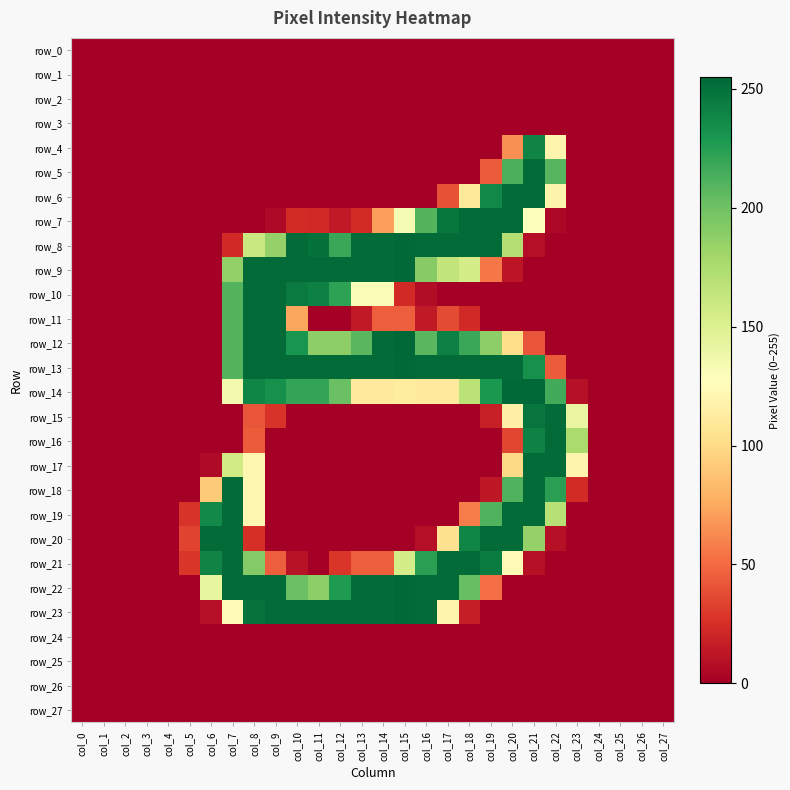

Reading right to left, list all the values displayed in this chart.

row_0: col_27=0	col_26=0	col_25=0	col_24=0	col_23=0	col_22=0	col_21=0	col_20=0	col_19=0	col_18=0	col_17=0	col_16=0	col_15=0	col_14=0	col_13=0	col_12=0	col_11=0	col_10=0	col_9=0	col_8=0	col_7=0	col_6=0	col_5=0	col_4=0	col_3=0	col_2=0	col_1=0	col_0=0
row_1: col_27=0	col_26=0	col_25=0	col_24=0	col_23=0	col_22=0	col_21=0	col_20=0	col_19=0	col_18=0	col_17=0	col_16=0	col_15=0	col_14=0	col_13=0	col_12=0	col_11=0	col_10=0	col_9=0	col_8=0	col_7=0	col_6=0	col_5=0	col_4=0	col_3=0	col_2=0	col_1=0	col_0=0
row_2: col_27=0	col_26=0	col_25=0	col_24=0	col_23=0	col_22=0	col_21=0	col_20=0	col_19=0	col_18=0	col_17=0	col_16=0	col_15=0	col_14=0	col_13=0	col_12=0	col_11=0	col_10=0	col_9=0	col_8=0	col_7=0	col_6=0	col_5=0	col_4=0	col_3=0	col_2=0	col_1=0	col_0=0
row_3: col_27=0	col_26=0	col_25=0	col_24=0	col_23=0	col_22=0	col_21=0	col_20=0	col_19=0	col_18=0	col_17=0	col_16=0	col_15=0	col_14=0	col_13=0	col_12=0	col_11=0	col_10=0	col_9=0	col_8=0	col_7=0	col_6=0	col_5=0	col_4=0	col_3=0	col_2=0	col_1=0	col_0=0
row_4: col_27=0	col_26=0	col_25=0	col_24=0	col_23=0	col_22=119	col_21=240	col_20=65	col_19=0	col_18=0	col_17=0	col_16=0	col_15=0	col_14=0	col_13=0	col_12=0	col_11=0	col_10=0	col_9=0	col_8=0	col_7=0	col_6=0	col_5=0	col_4=0	col_3=0	col_2=0	col_1=0	col_0=0
row_5: col_27=0	col_26=0	col_25=0	col_24=0	col_23=0	col_22=209	col_21=253	col_20=213	col_19=44	col_18=0	col_17=0	col_16=0	col_15=0	col_14=0	col_13=0	col_12=0	col_11=0	col_10=0	col_9=0	col_8=0	col_7=0	col_6=0	col_5=0	col_4=0	col_3=0	col_2=0	col_1=0	col_0=0
row_6: col_27=0	col_26=0	col_25=0	col_24=0	col_23=0	col_22=118	col_21=253	col_20=253	col_19=238	col_18=110	col_17=40	col_16=0	col_15=0	col_14=0	col_13=0	col_12=0	col_11=0	col_10=0	col_9=0	col_8=0	col_7=0	col_6=0	col_5=0	col_4=0	col_3=0	col_2=0	col_1=0	col_0=0
row_7: col_27=0	col_26=0	col_25=0	col_24=0	col_23=0	col_22=4	col_21=128	col_20=253	col_19=253	col_18=253	col_17=247	col_16=210	col_15=133	col_14=71	col_13=23	col_12=14	col_11=22	col_10=23	col_9=5	col_8=0	col_7=0	col_6=0	col_5=0	col_4=0	col_3=0	col_2=0	col_1=0	col_0=0
row_8: col_27=0	col_26=0	col_25=0	col_24=0	col_23=0	col_22=0	col_21=8	col_20=171	col_19=253	col_18=253	col_17=253	col_16=253	col_15=254	col_14=253	col_13=253	col_12=219	col_11=250	col_10=253	col_9=185	col_8=161	col_7=22	col_6=0	col_5=0	col_4=0	col_3=0	col_2=0	col_1=0	col_0=0
row_9: col_27=0	col_26=0	col_25=0	col_24=0	col_23=0	col_22=0	col_21=0	col_20=12	col_19=55	col_18=155	col_17=165	col_16=191	col_15=254	col_14=253	col_13=253	col_12=253	col_11=253	col_10=253	col_9=253	col_8=253	col_7=186	col_6=0	col_5=0	col_4=0	col_3=0	col_2=0	col_1=0	col_0=0
row_10: col_27=0	col_26=0	col_25=0	col_24=0	col_23=0	col_22=0	col_21=0	col_20=0	col_19=0	col_18=0	col_17=0	col_16=7	col_15=22	col_14=131	col_13=131	col_12=223	col_11=242	col_10=245	col_9=253	col_8=253	col_7=210	col_6=0	col_5=0	col_4=0	col_3=0	col_2=0	col_1=0	col_0=0
row_11: col_27=0	col_26=0	col_25=0	col_24=0	col_23=0	col_22=0	col_21=0	col_20=0	col_19=0	col_18=22	col_17=37	col_16=14	col_15=45	col_14=45	col_13=14	col_12=0	col_11=0	col_10=74	col_9=253	col_8=253	col_7=210	col_6=0	col_5=0	col_4=0	col_3=0	col_2=0	col_1=0	col_0=0
row_12: col_27=0	col_26=0	col_25=0	col_24=0	col_23=0	col_22=0	col_21=41	col_20=102	col_19=188	col_18=219	col_17=242	col_16=208	col_15=255	col_14=253	col_13=208	col_12=188	col_11=188	col_10=231	col_9=253	col_8=253	col_7=210	col_6=0	col_5=0	col_4=0	col_3=0	col_2=0	col_1=0	col_0=0
row_13: col_27=0	col_26=0	col_25=0	col_24=0	col_23=0	col_22=44	col_21=233	col_20=253	col_19=253	col_18=253	col_17=253	col_16=253	col_15=254	col_14=253	col_13=253	col_12=253	col_11=253	col_10=253	col_9=253	col_8=253	col_7=210	col_6=0	col_5=0	col_4=0	col_3=0	col_2=0	col_1=0	col_0=0
row_14: col_27=0	col_26=0	col_25=0	col_24=0	col_23=9	col_22=216	col_21=254	col_20=254	col_19=229	col_18=168	col_17=111	col_16=111	col_15=112	col_14=111	col_13=111	col_12=202	col_11=221	col_10=221	col_9=233	col_8=239	col_7=135	col_6=0	col_5=0	col_4=0	col_3=0	col_2=0	col_1=0	col_0=0
row_15: col_27=0	col_26=0	col_25=0	col_24=0	col_23=142	col_22=253	col_21=248	col_20=116	col_19=17	col_18=0	col_17=0	col_16=0	col_15=0	col_14=0	col_13=0	col_12=0	col_11=0	col_10=0	col_9=27	col_8=41	col_7=0	col_6=0	col_5=0	col_4=0	col_3=0	col_2=0	col_1=0	col_0=0
row_16: col_27=0	col_26=0	col_25=0	col_24=0	col_23=176	col_22=253	col_21=241	col_20=35	col_19=0	col_18=0	col_17=0	col_16=0	col_15=0	col_14=0	col_13=0	col_12=0	col_11=0	col_10=0	col_9=0	col_8=44	col_7=0	col_6=0	col_5=0	col_4=0	col_3=0	col_2=0	col_1=0	col_0=0
row_17: col_27=0	col_26=0	col_25=0	col_24=0	col_23=119	col_22=253	col_21=253	col_20=99	col_19=0	col_18=0	col_17=0	col_16=0	col_15=0	col_14=0	col_13=0	col_12=0	col_11=0	col_10=0	col_9=0	col_8=121	col_7=157	col_6=6	col_5=0	col_4=0	col_3=0	col_2=0	col_1=0	col_0=0
row_18: col_27=0	col_26=0	col_25=0	col_24=0	col_23=23	col_22=224	col_21=253	col_20=211	col_19=13	col_18=0	col_17=0	col_16=0	col_15=0	col_14=0	col_13=0	col_12=0	col_11=0	col_10=0	col_9=0	col_8=121	col_7=253	col_6=91	col_5=0	col_4=0	col_3=0	col_2=0	col_1=0	col_0=0
row_19: col_27=0	col_26=0	col_25=0	col_24=0	col_23=0	col_22=170	col_21=253	col_20=253	col_19=211	col_18=57	col_17=0	col_16=0	col_15=0	col_14=0	col_13=0	col_12=0	col_11=0	col_10=0	col_9=0	col_8=121	col_7=253	col_6=237	col_5=27	col_4=0	col_3=0	col_2=0	col_1=0	col_0=0
row_20: col_27=0	col_26=0	col_25=0	col_24=0	col_23=0	col_22=9	col_21=185	col_20=253	col_19=253	col_18=239	col_17=104	col_16=8	col_15=0	col_14=0	col_13=0	col_12=0	col_11=0	col_10=0	col_9=0	col_8=25	col_7=253	col_6=253	col_5=34	col_4=0	col_3=0	col_2=0	col_1=0	col_0=0
row_21: col_27=0	col_26=0	col_25=0	col_24=0	col_23=0	col_22=0	col_21=9	col_20=123	col_19=244	col_18=253	col_17=253	col_16=224	col_15=155	col_14=45	col_13=45	col_12=28	col_11=0	col_10=10	col_9=45	col_8=192	col_7=253	col_6=240	col_5=28	col_4=0	col_3=0	col_2=0	col_1=0	col_0=0
row_22: col_27=0	col_26=0	col_25=0	col_24=0	col_23=0	col_22=0	col_21=0	col_20=0	col_19=52	col_18=203	col_17=253	col_16=253	col_15=254	col_14=253	col_13=253	col_12=228	col_11=188	col_10=202	col_9=253	col_8=253	col_7=253	col_6=143	col_5=0	col_4=0	col_3=0	col_2=0	col_1=0	col_0=0
row_23: col_27=0	col_26=0	col_25=0	col_24=0	col_23=0	col_22=0	col_21=0	col_20=0	col_19=0	col_18=16	col_17=119	col_16=253	col_15=254	col_14=253	col_13=253	col_12=253	col_11=253	col_10=253	col_9=253	col_8=249	col_7=125	col_6=9	col_5=0	col_4=0	col_3=0	col_2=0	col_1=0	col_0=0
row_24: col_27=0	col_26=0	col_25=0	col_24=0	col_23=0	col_22=0	col_21=0	col_20=0	col_19=0	col_18=0	col_17=0	col_16=0	col_15=0	col_14=0	col_13=0	col_12=0	col_11=0	col_10=0	col_9=0	col_8=0	col_7=0	col_6=0	col_5=0	col_4=0	col_3=0	col_2=0	col_1=0	col_0=0
row_25: col_27=0	col_26=0	col_25=0	col_24=0	col_23=0	col_22=0	col_21=0	col_20=0	col_19=0	col_18=0	col_17=0	col_16=0	col_15=0	col_14=0	col_13=0	col_12=0	col_11=0	col_10=0	col_9=0	col_8=0	col_7=0	col_6=0	col_5=0	col_4=0	col_3=0	col_2=0	col_1=0	col_0=0
row_26: col_27=0	col_26=0	col_25=0	col_24=0	col_23=0	col_22=0	col_21=0	col_20=0	col_19=0	col_18=0	col_17=0	col_16=0	col_15=0	col_14=0	col_13=0	col_12=0	col_11=0	col_10=0	col_9=0	col_8=0	col_7=0	col_6=0	col_5=0	col_4=0	col_3=0	col_2=0	col_1=0	col_0=0
row_27: col_27=0	col_26=0	col_25=0	col_24=0	col_23=0	col_22=0	col_21=0	col_20=0	col_19=0	col_18=0	col_17=0	col_16=0	col_15=0	col_14=0	col_13=0	col_12=0	col_11=0	col_10=0	col_9=0	col_8=0	col_7=0	col_6=0	col_5=0	col_4=0	col_3=0	col_2=0	col_1=0	col_0=0